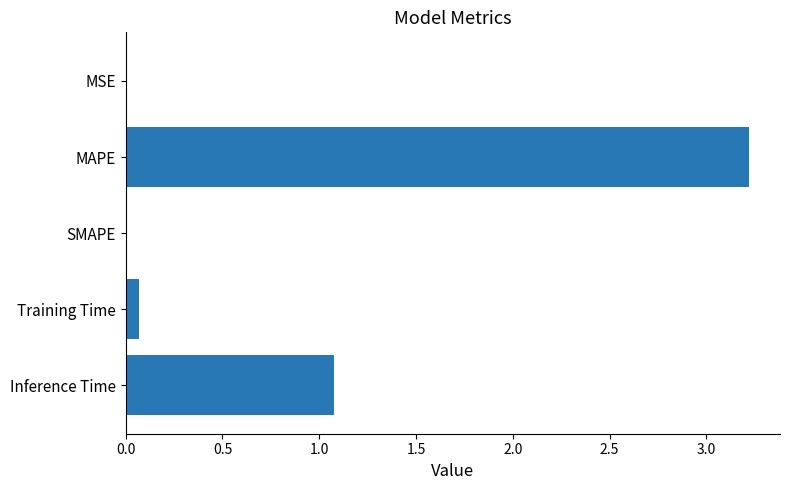

Are the bars horizontal?

Yes